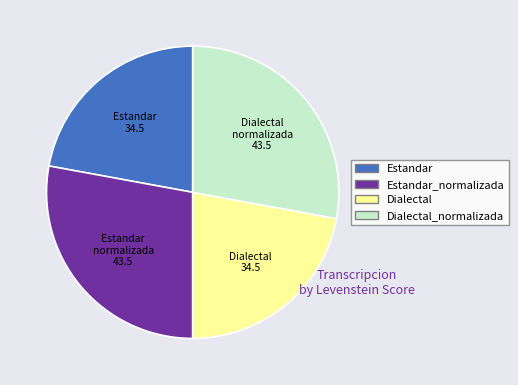

Is there any slice that represents more than half of the pie?

No